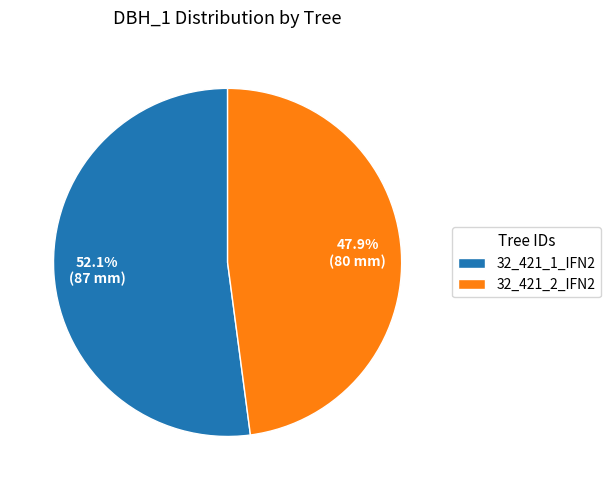

What is the ratio of the value at 32_421_1_IFN2 to the value at 32_421_2_IFN2?

1.1